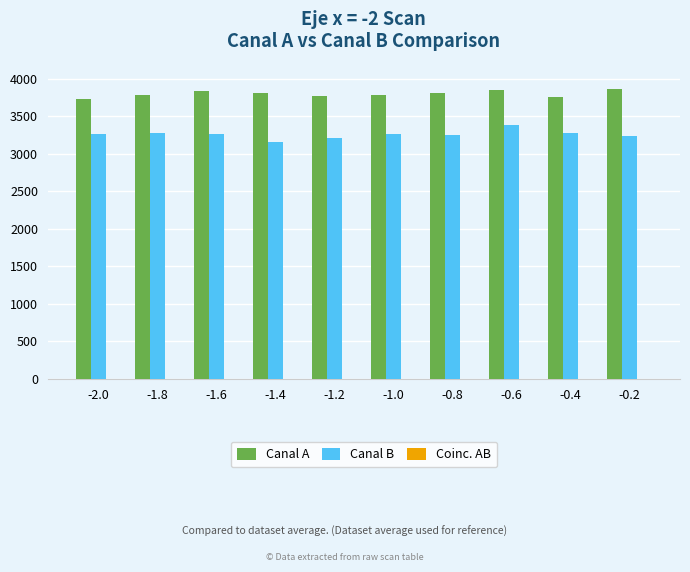

The value of Canal A at -0.8 is 3815. True or false?

True